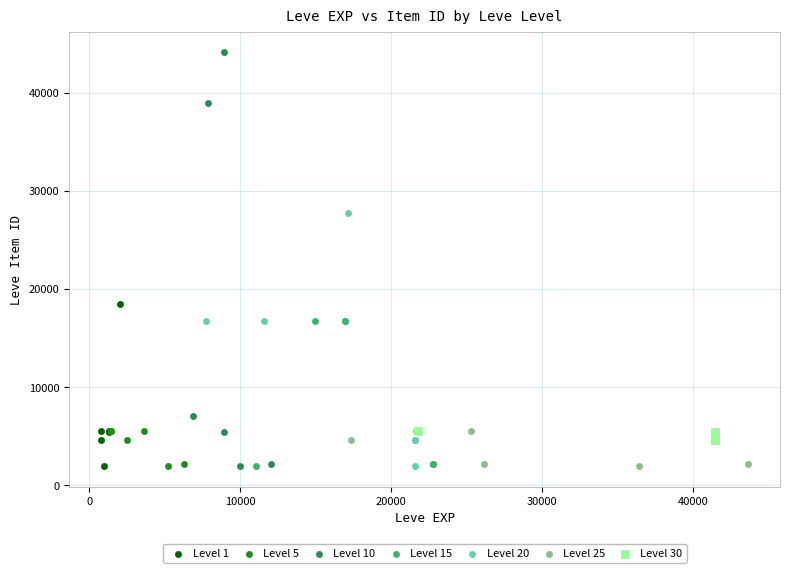

Which series has the largest Y range (max minus min)?

Level 10